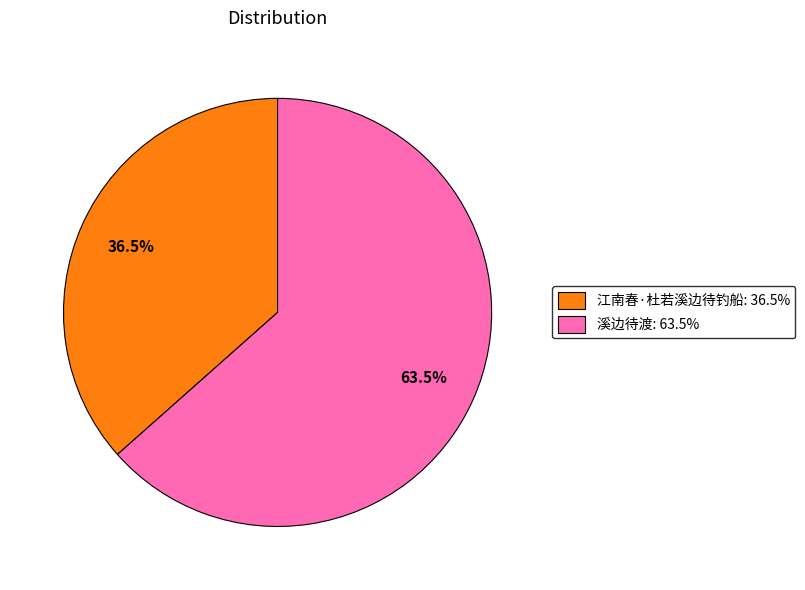

To the nearest percent, what is the average slice percentage?

50%